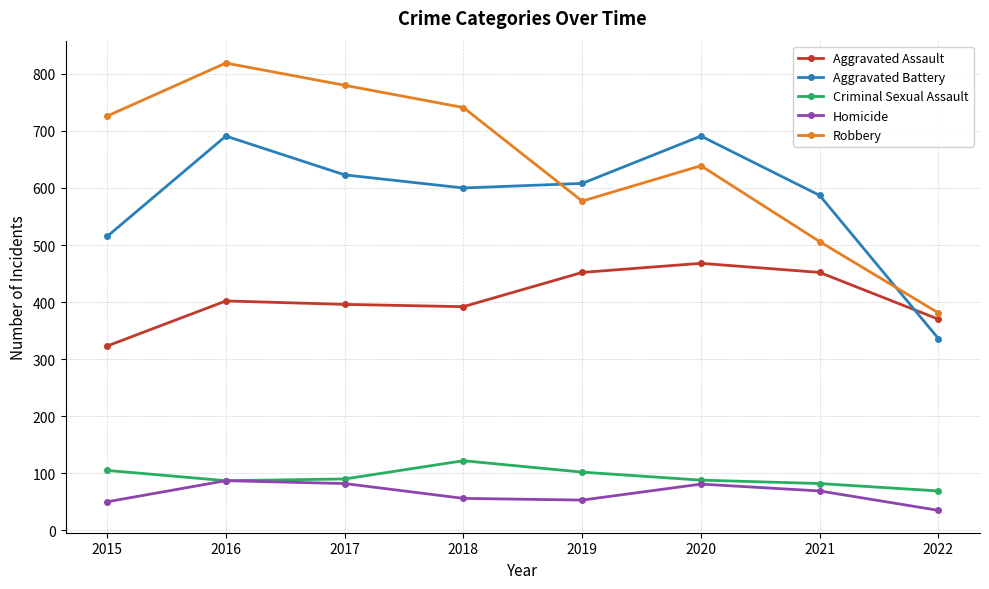

True or false: Aggravated Assault and Robbery intersect in this chart.

False